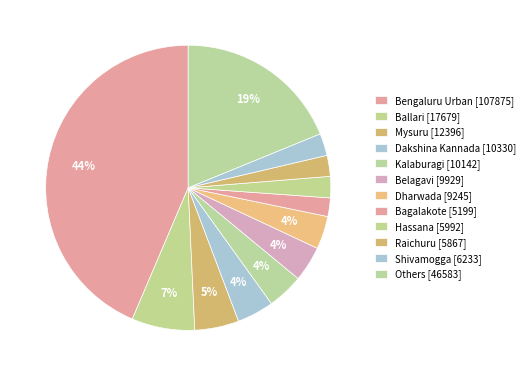

How many slices are in this pie chart?

12